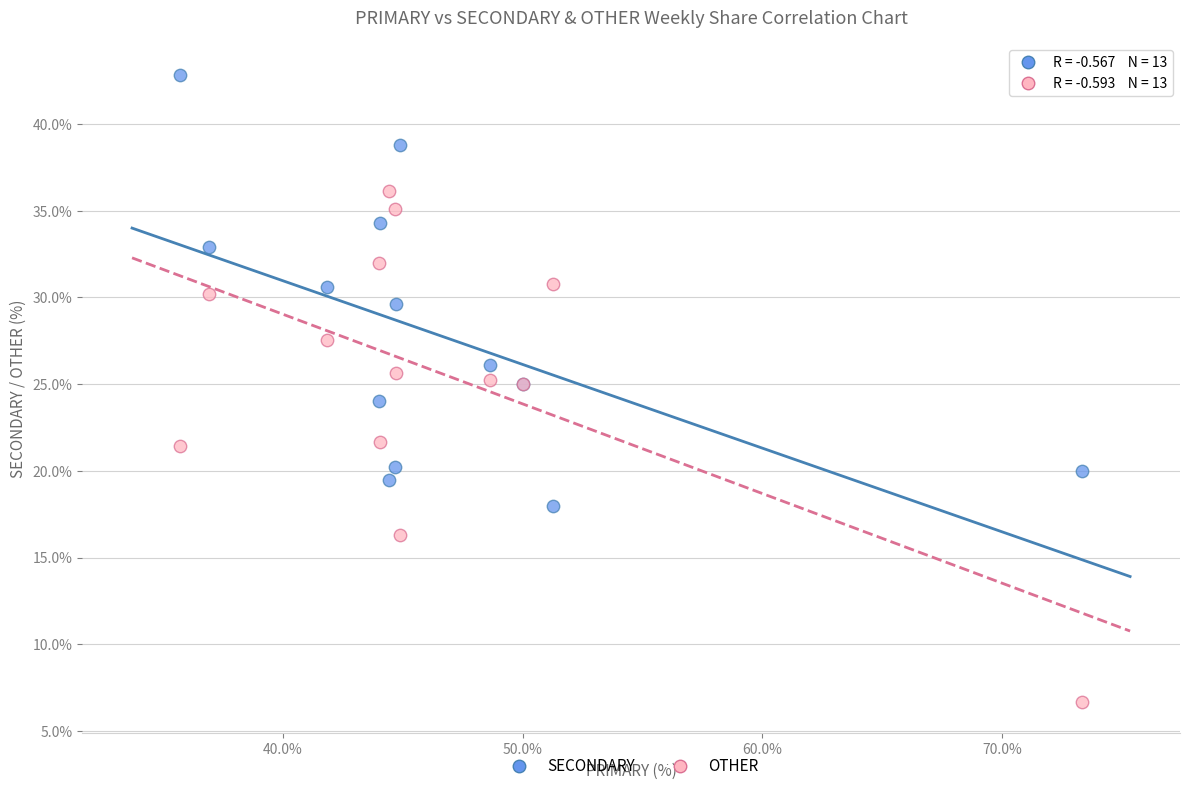

Which series contains the lowest Y value?

OTHER